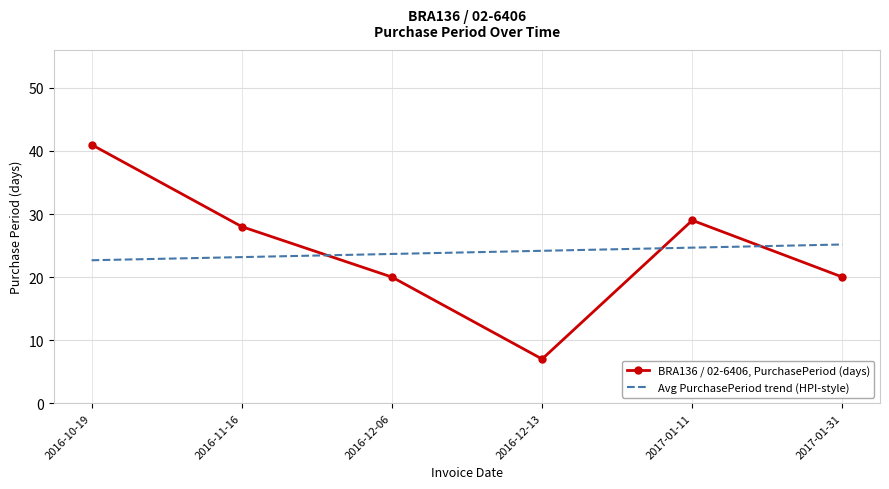

How many distinct data groups are displayed?

2